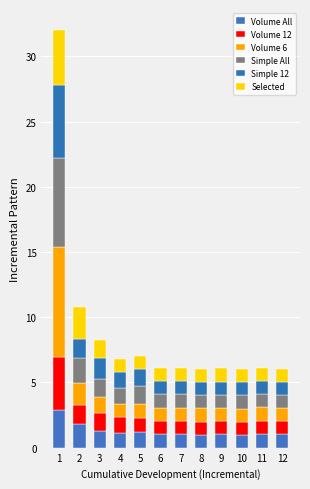

How many bars are there in total?

12